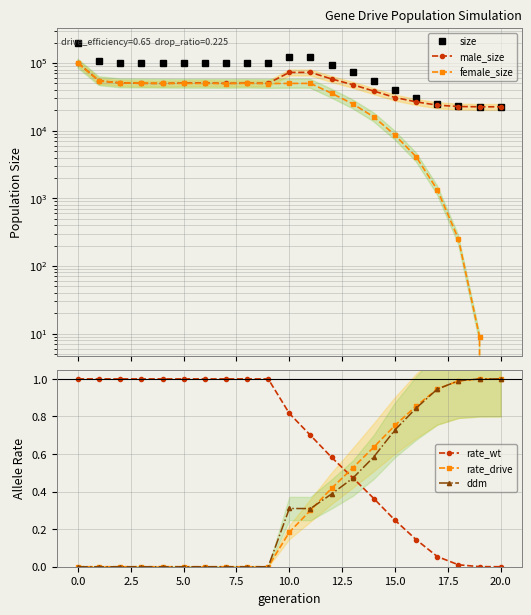

True or false: male_size has more than 1 interior local peaks.

True